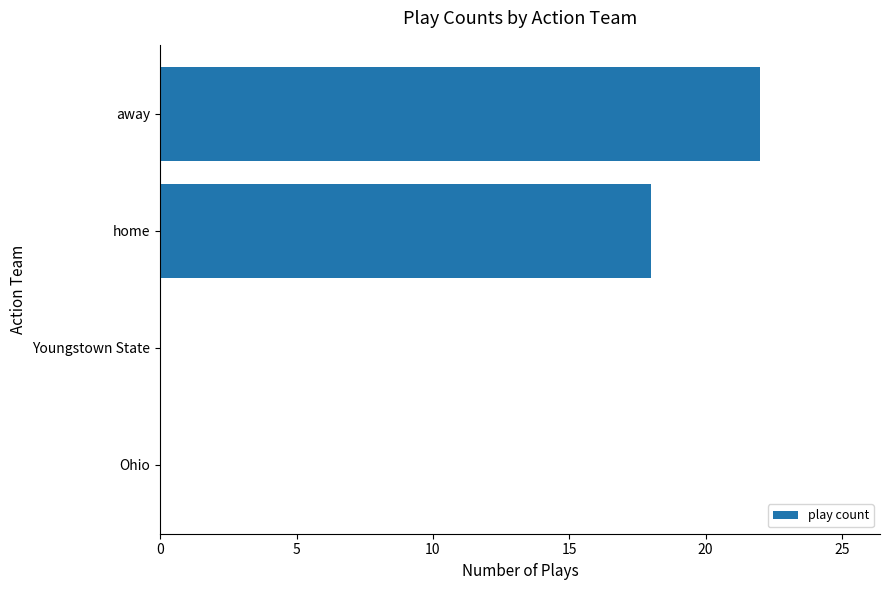

Reading bottom to top, transcribe all the data shown in this chart.

Ohio=0	Youngstown State=0	home=18	away=22